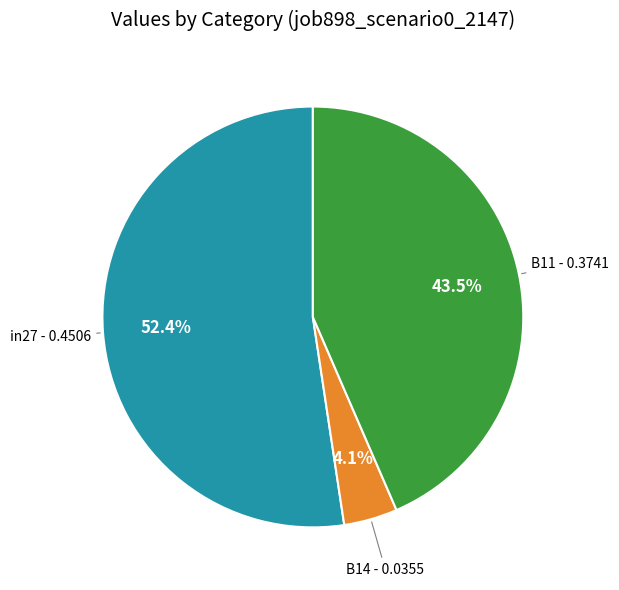

Is there a majority slice in this chart?

Yes